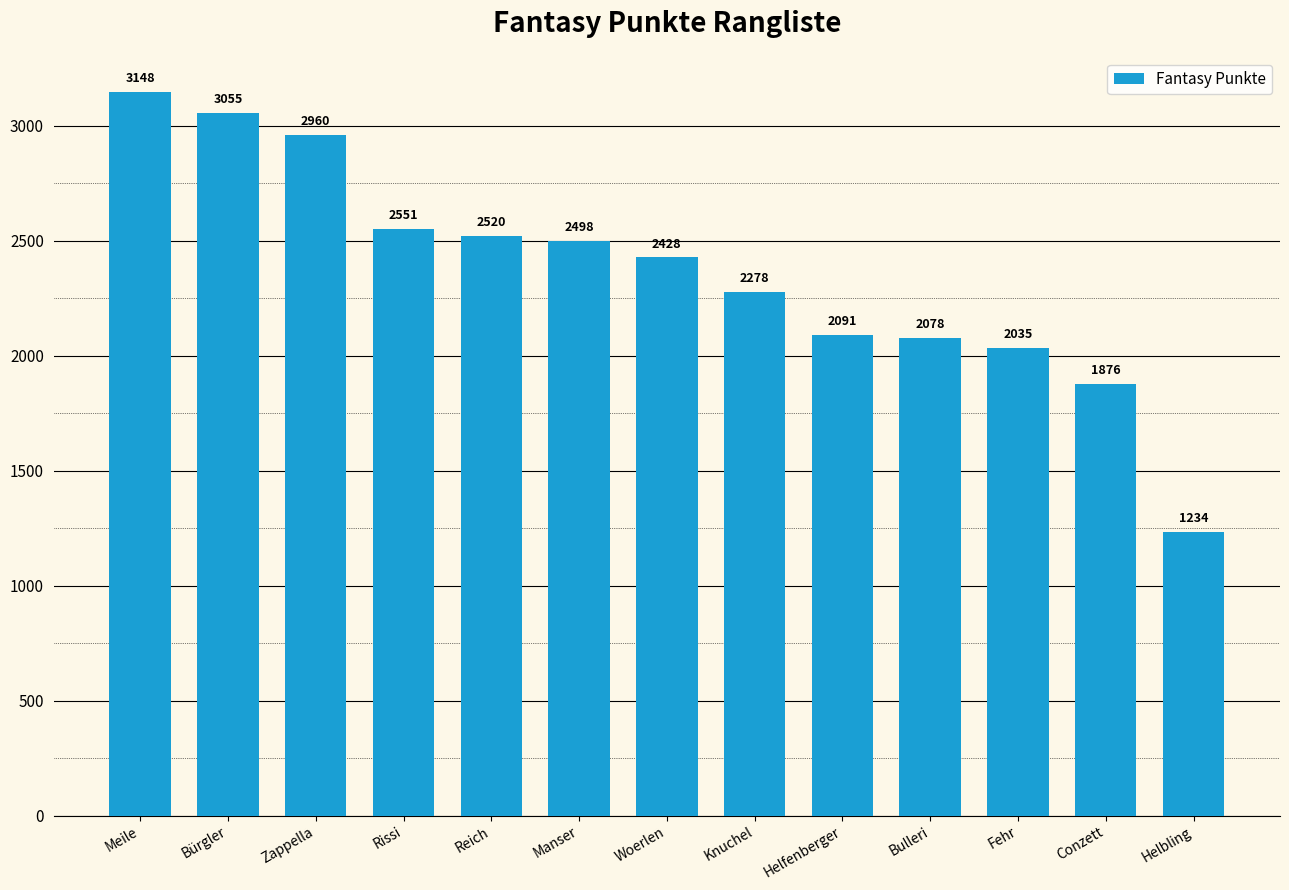

Is it true that the value at Fehr is 3338?

False